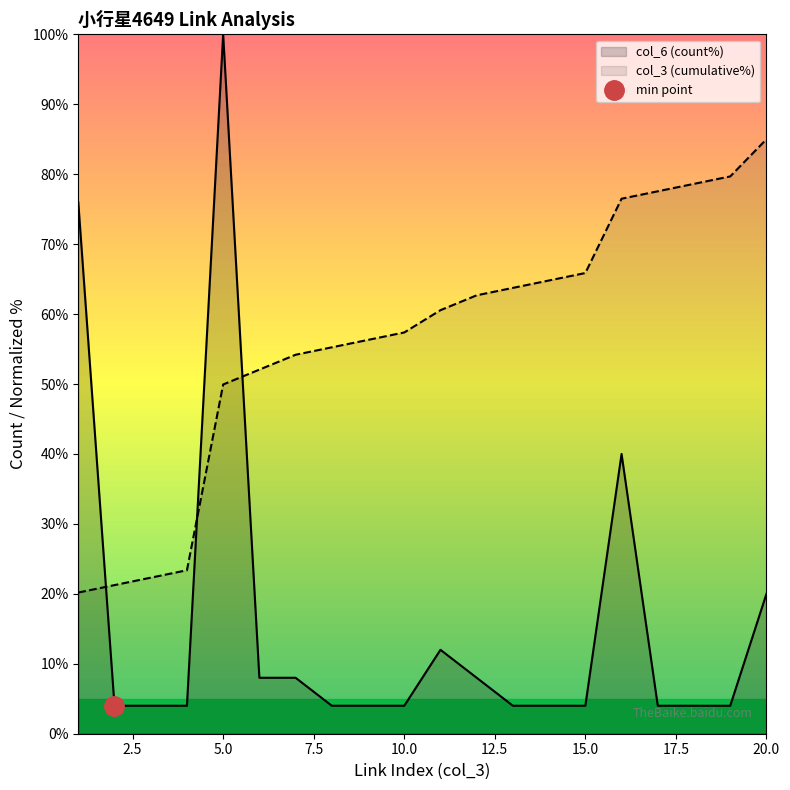

True or false: col_3 (cumulative%) has a value of 43.6 at 20.0.

False